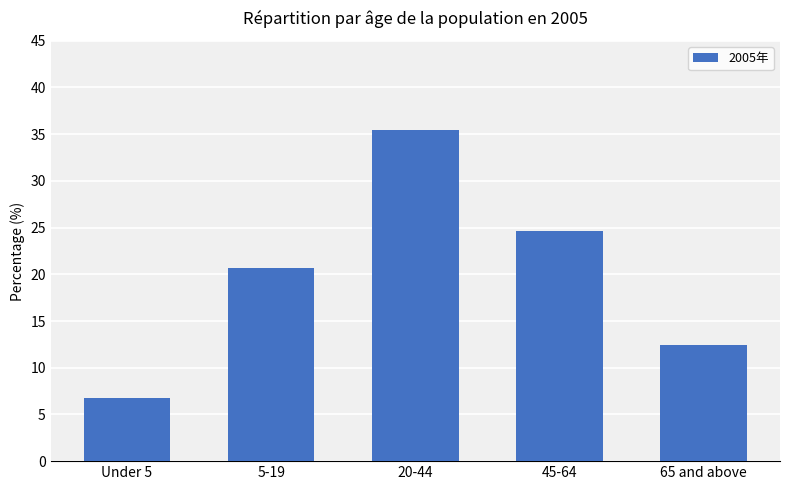

What position from the left is 20-44?

3